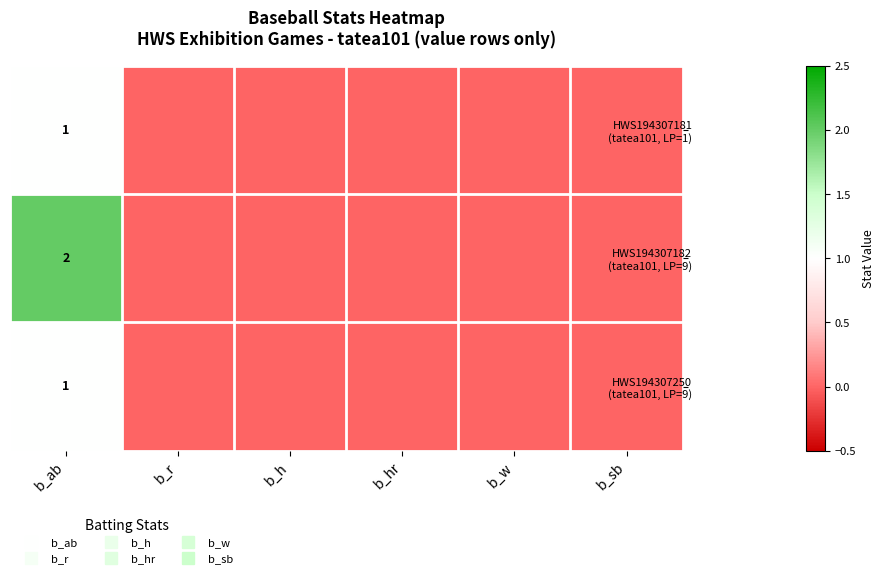

At which category is the sum across all series the highest?

b_ab